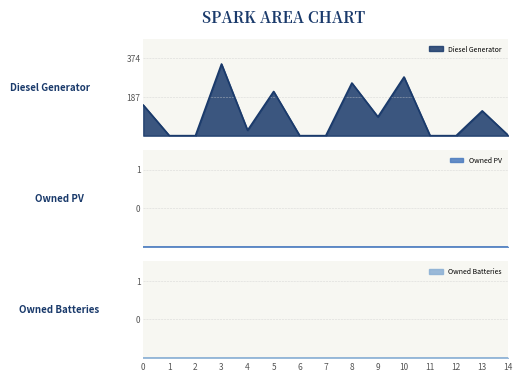

What are all the series names shown in the legend?

Diesel Generator, Owned PV, Owned Batteries